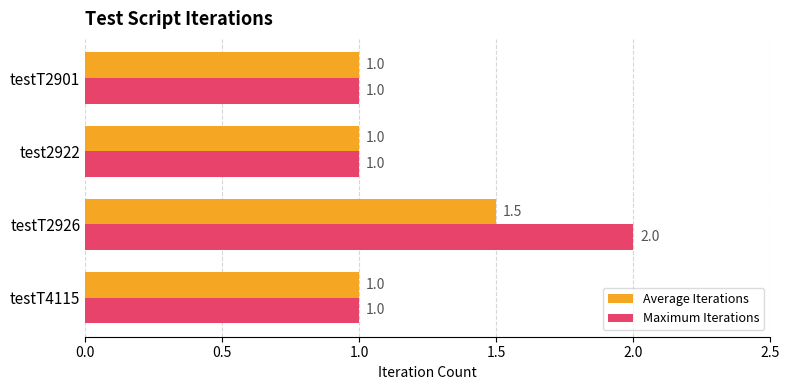

What is the minimum value for Maximum Iterations?

1.0